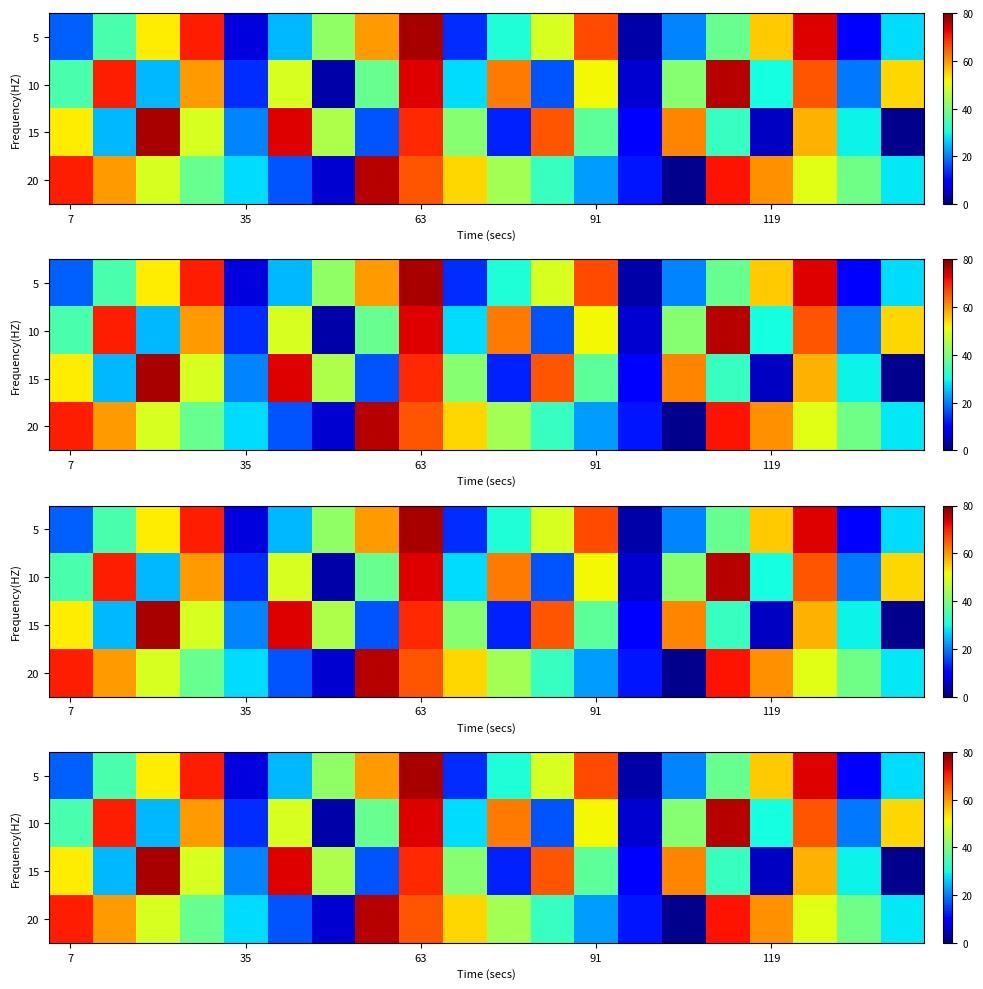

What is the total value across all series at 11?

163.9